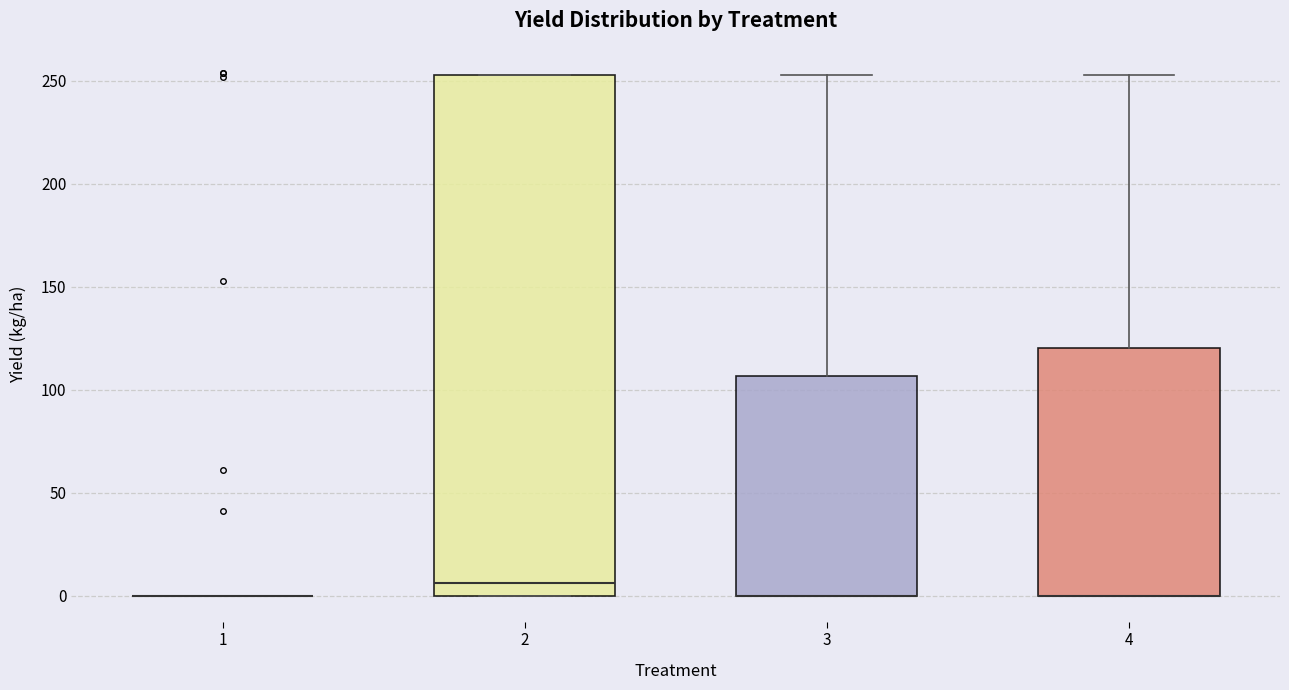

Reading left to right, transcribe this box plot: for each box, give where its median line is, the range the box spans, and where its two whiskers end, as read against the y-axis. The values are not printed on the chart, so give them approximately, as read against the axis.

1: box collapsed to a line at 0, whiskers 0 to 0
2: median 5, box 0 to 255, whiskers 0 to 255
3: median 0 (drawn on the box's lower edge), box 0 to 105, whiskers 0 to 255
4: median 0 (drawn on the box's lower edge), box 0 to 120, whiskers 0 to 255